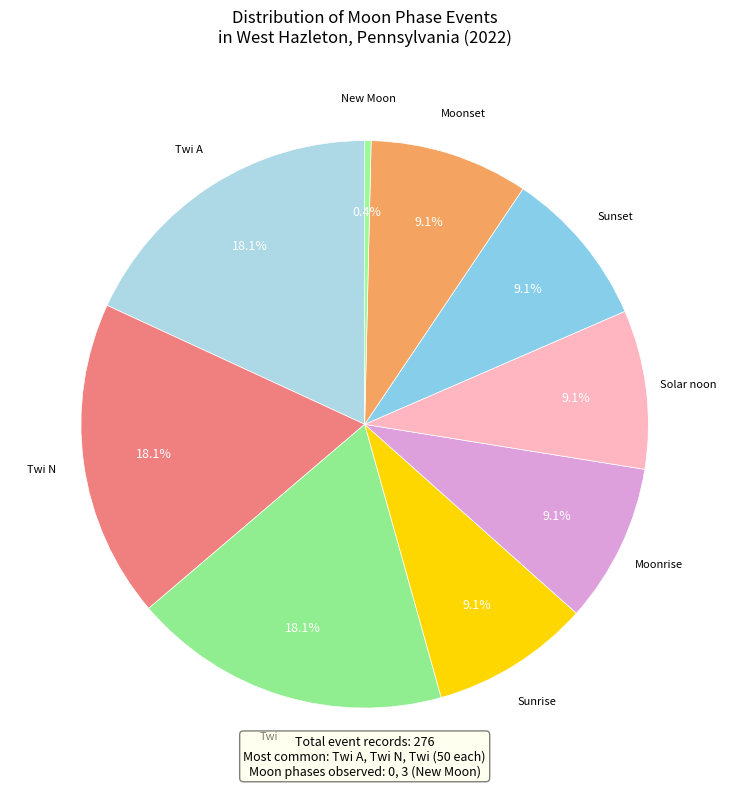

How many segments does this pie chart have?

9